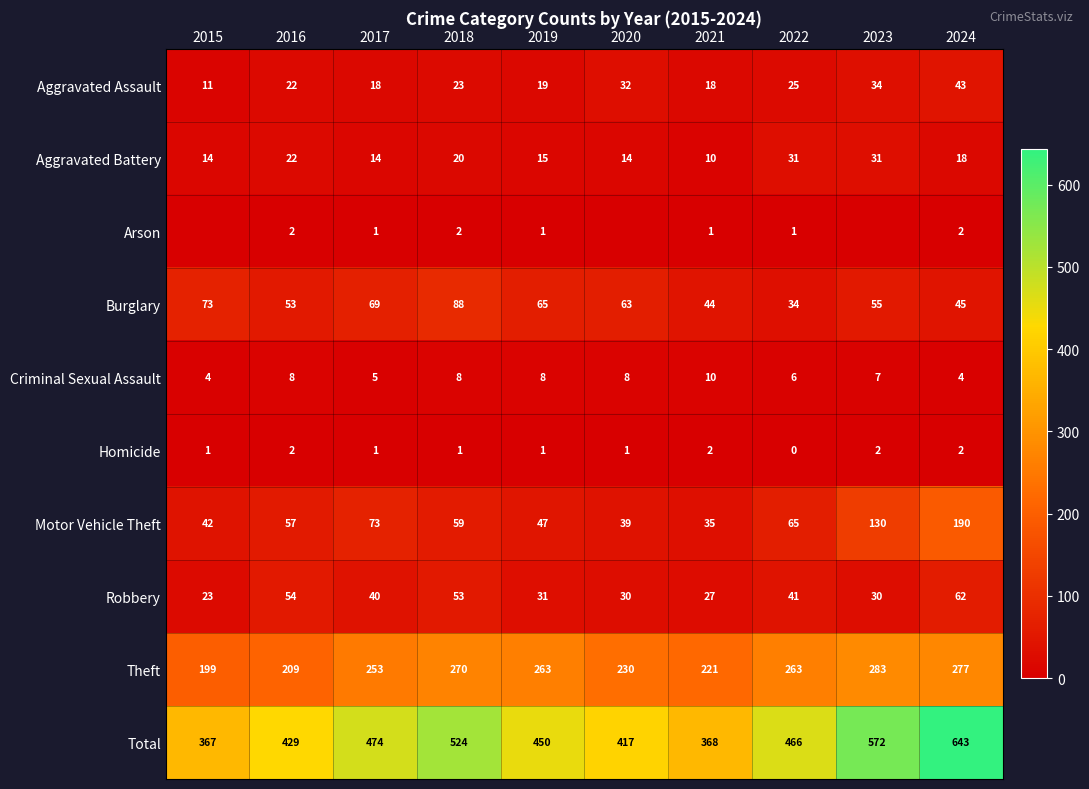

What is the maximum value for Robbery?

62